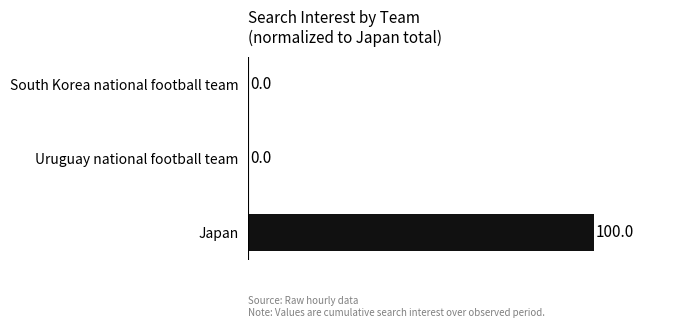

Is it true that the value at Japan is 100?

True